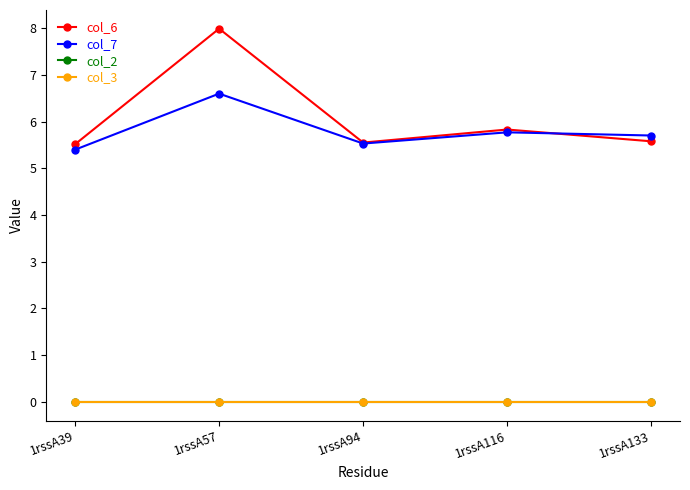

At how many categories does at least one series exceed 3?

5